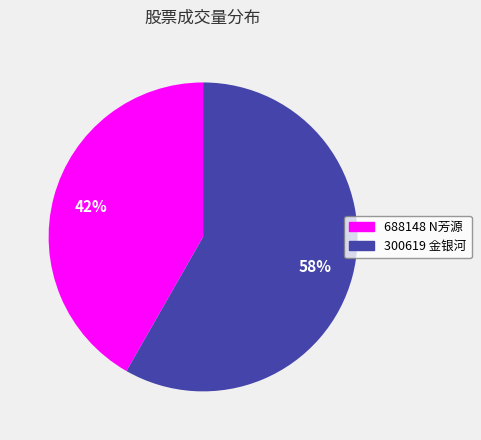

To the nearest percent, what is the average slice percentage?

50%